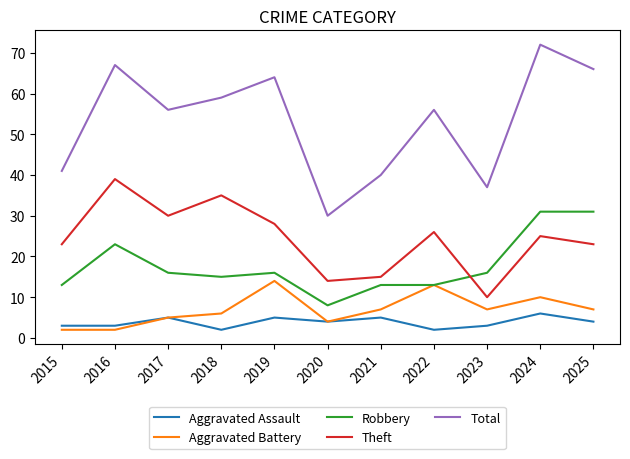

Which series has the largest total across all categories?

Total